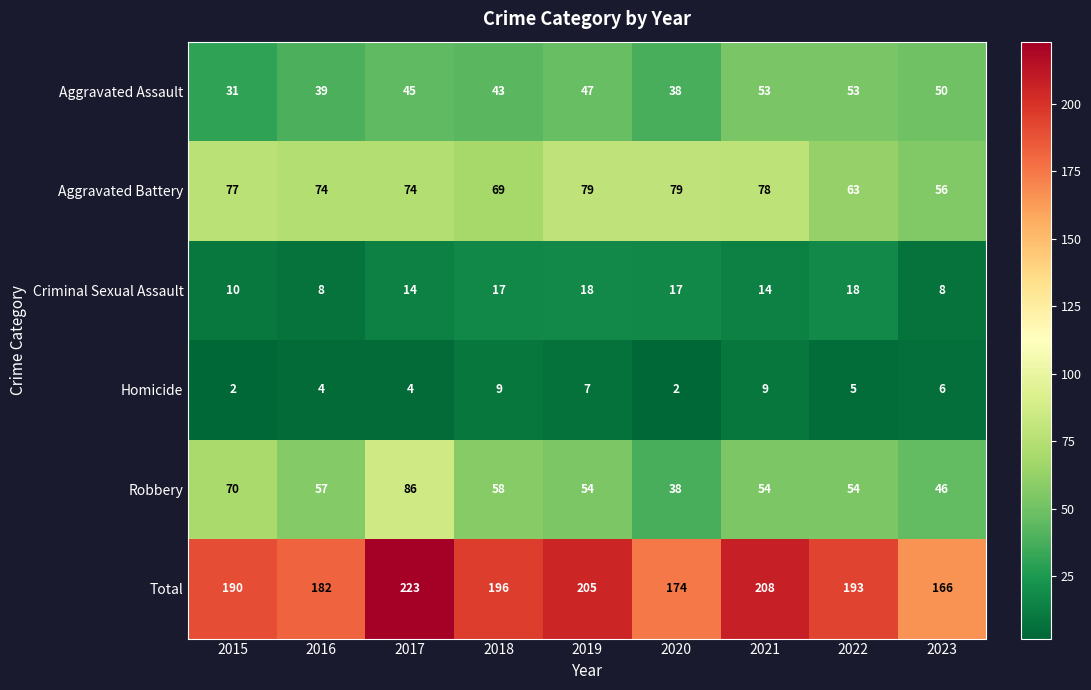

What is the smallest value displayed?

2